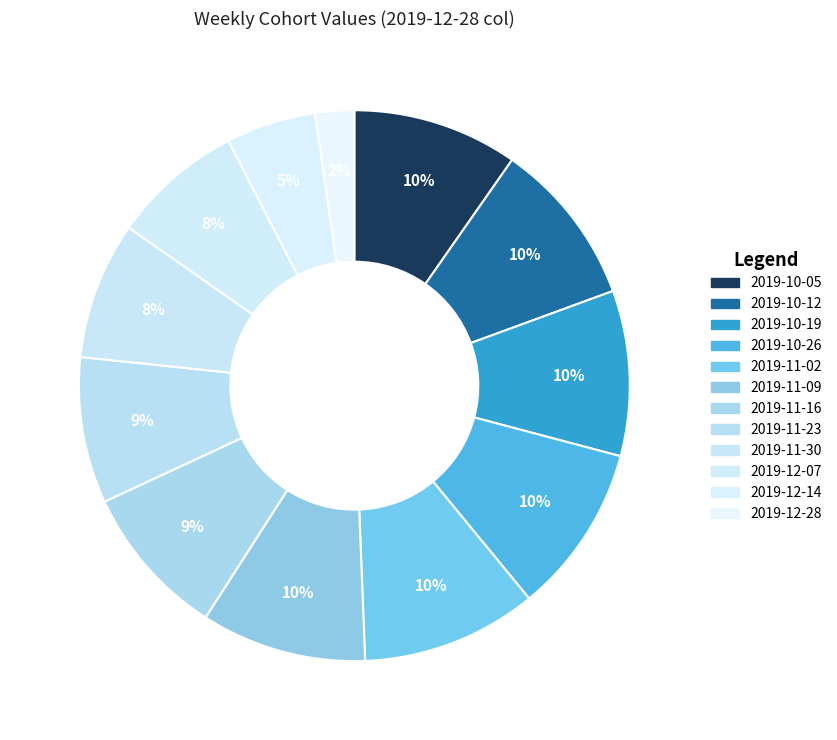

To the nearest percent, what portion does 2019-11-02 represent?

10%